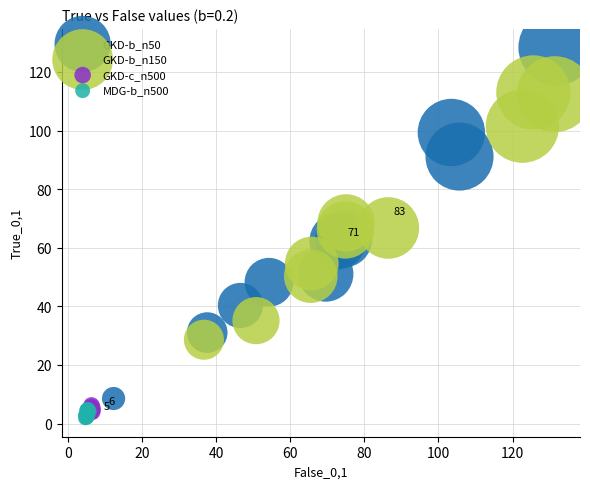

Which series has the widest spread of Y values?

GKD-b_n50